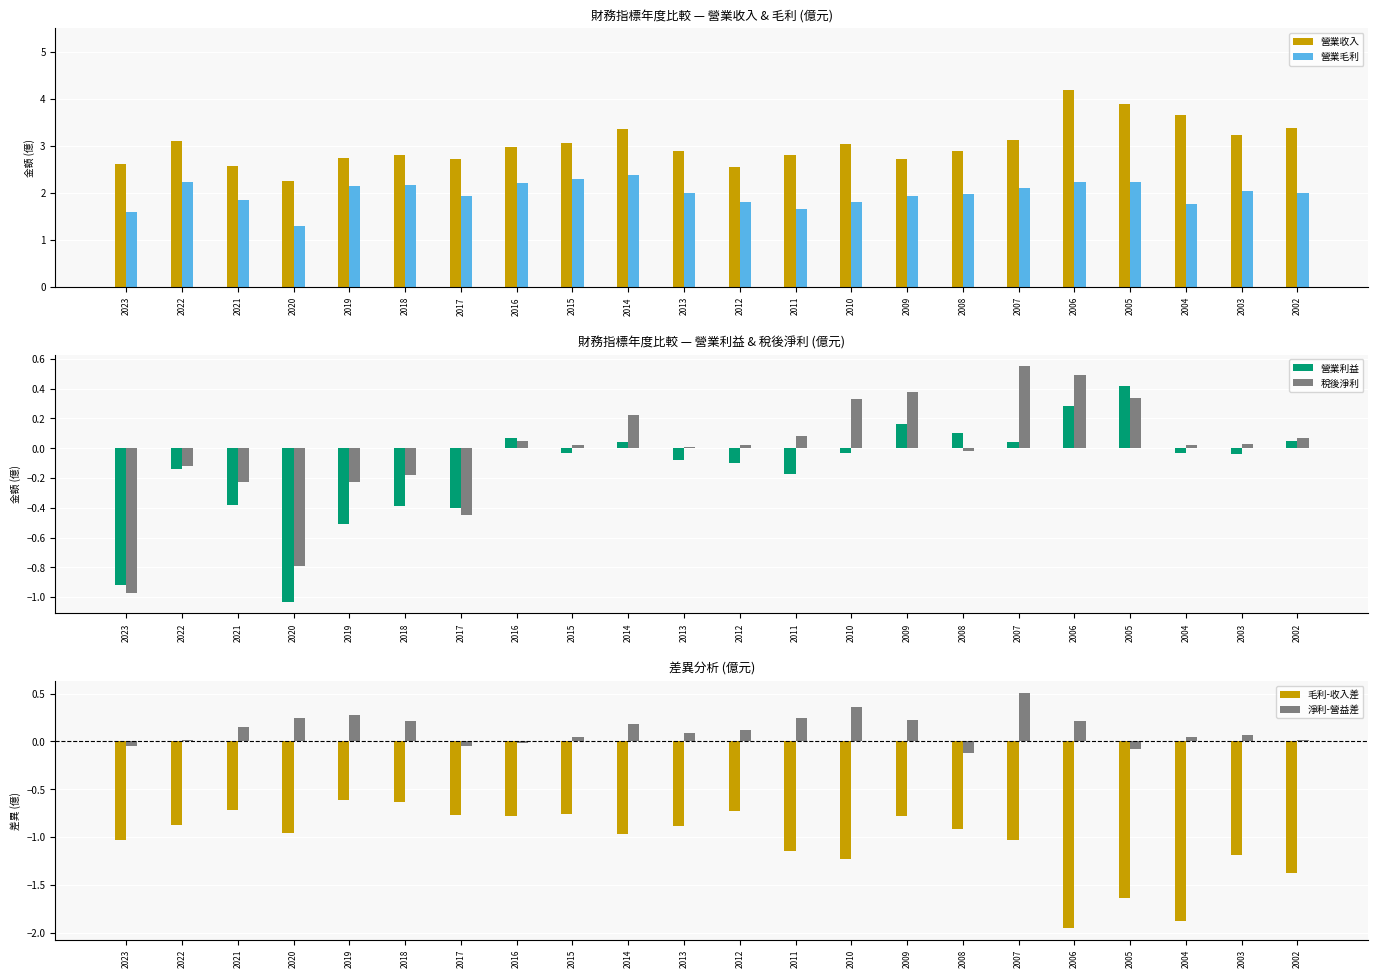

Rank the categories by 營業利益 value from lowest to highest.

2020, 2023, 2019, 2017, 2018, 2021, 2011, 2022, 2012, 2013, 2003, 2015, 2010, 2004, 2014, 2007, 2002, 2016, 2008, 2009, 2006, 2005